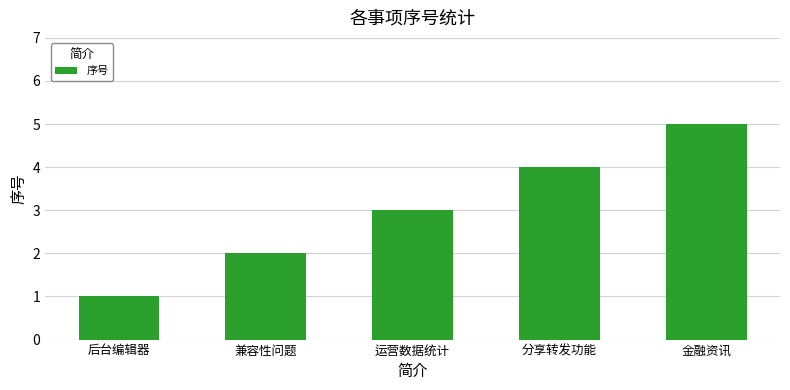

Rank the categories by value from lowest to highest.

后台编辑器, 兼容性问题, 运营数据统计, 分享转发功能, 金融资讯